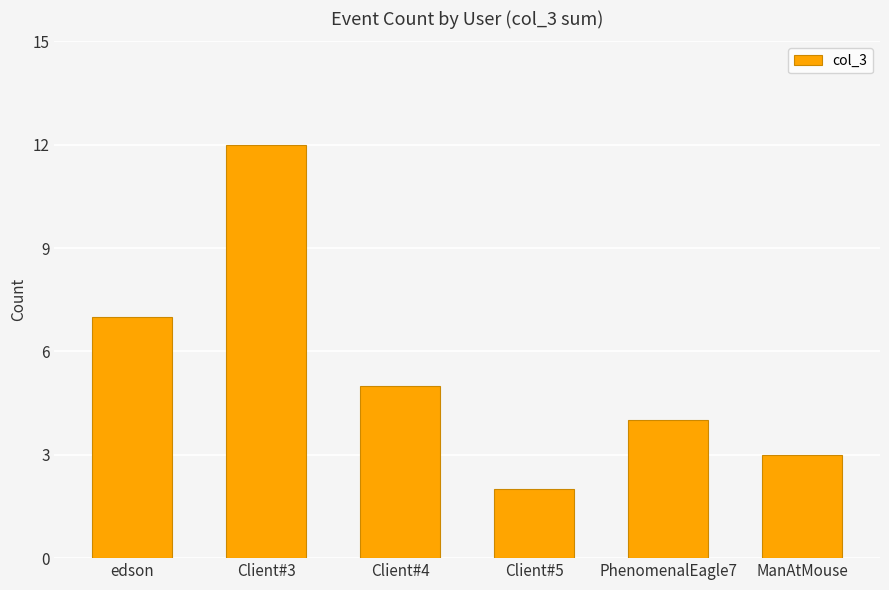

What is the maximum value shown in the chart?

12